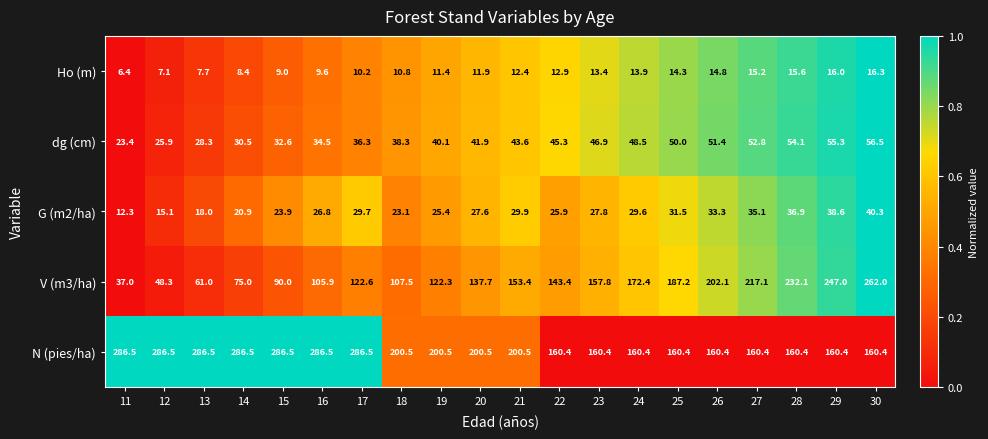

What is the highest value of the G (m2/ha) series?

40.3